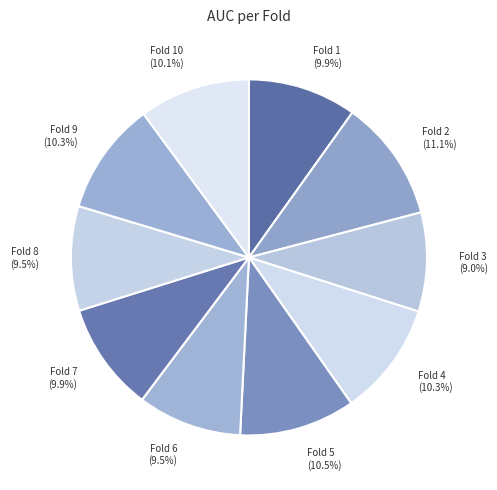

Is there any slice that represents more than half of the pie?

No